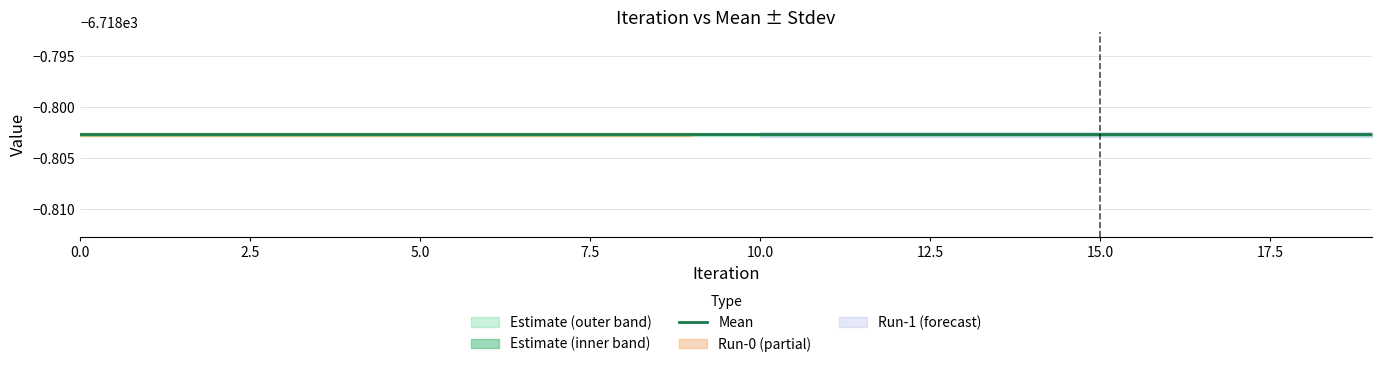

What is the total value across all series at 15?

-20156.4